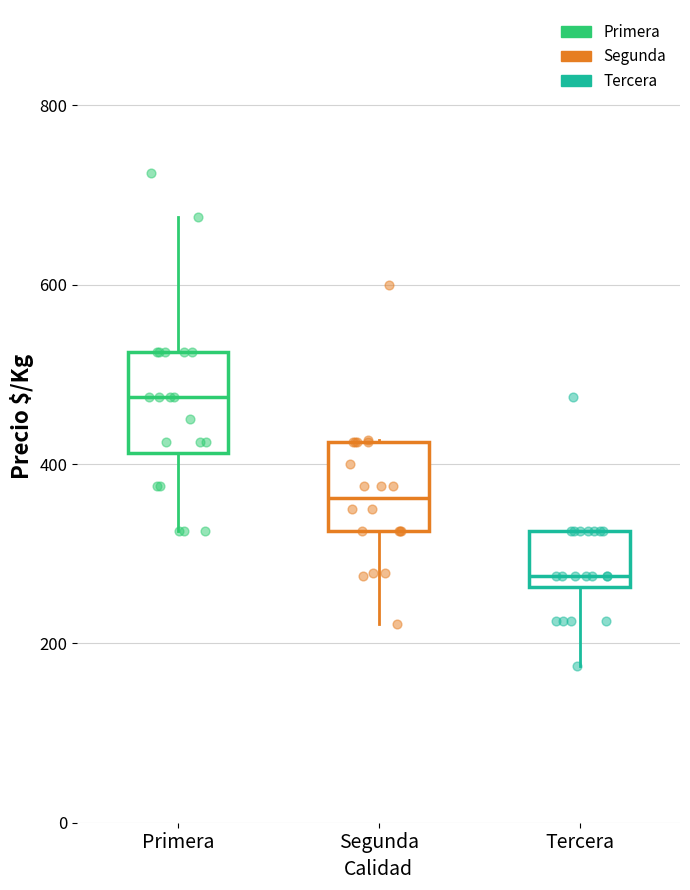

Where is the lower edge of the box for Primera on the y-axis? The values are not printed on the chart, so give them approximately, as read against the axis.

420